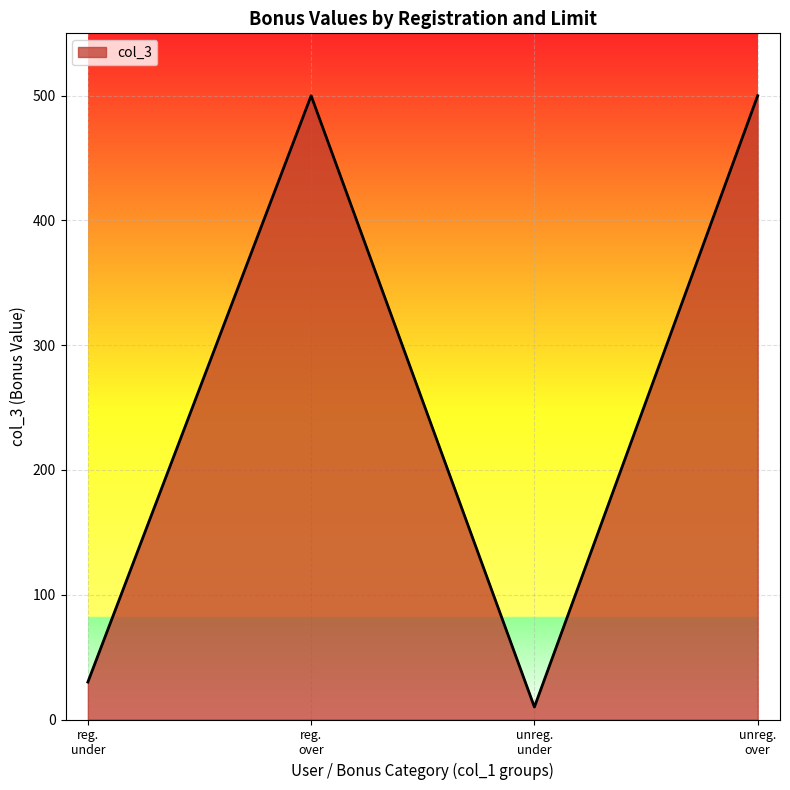

What is the sum of all values?

1040